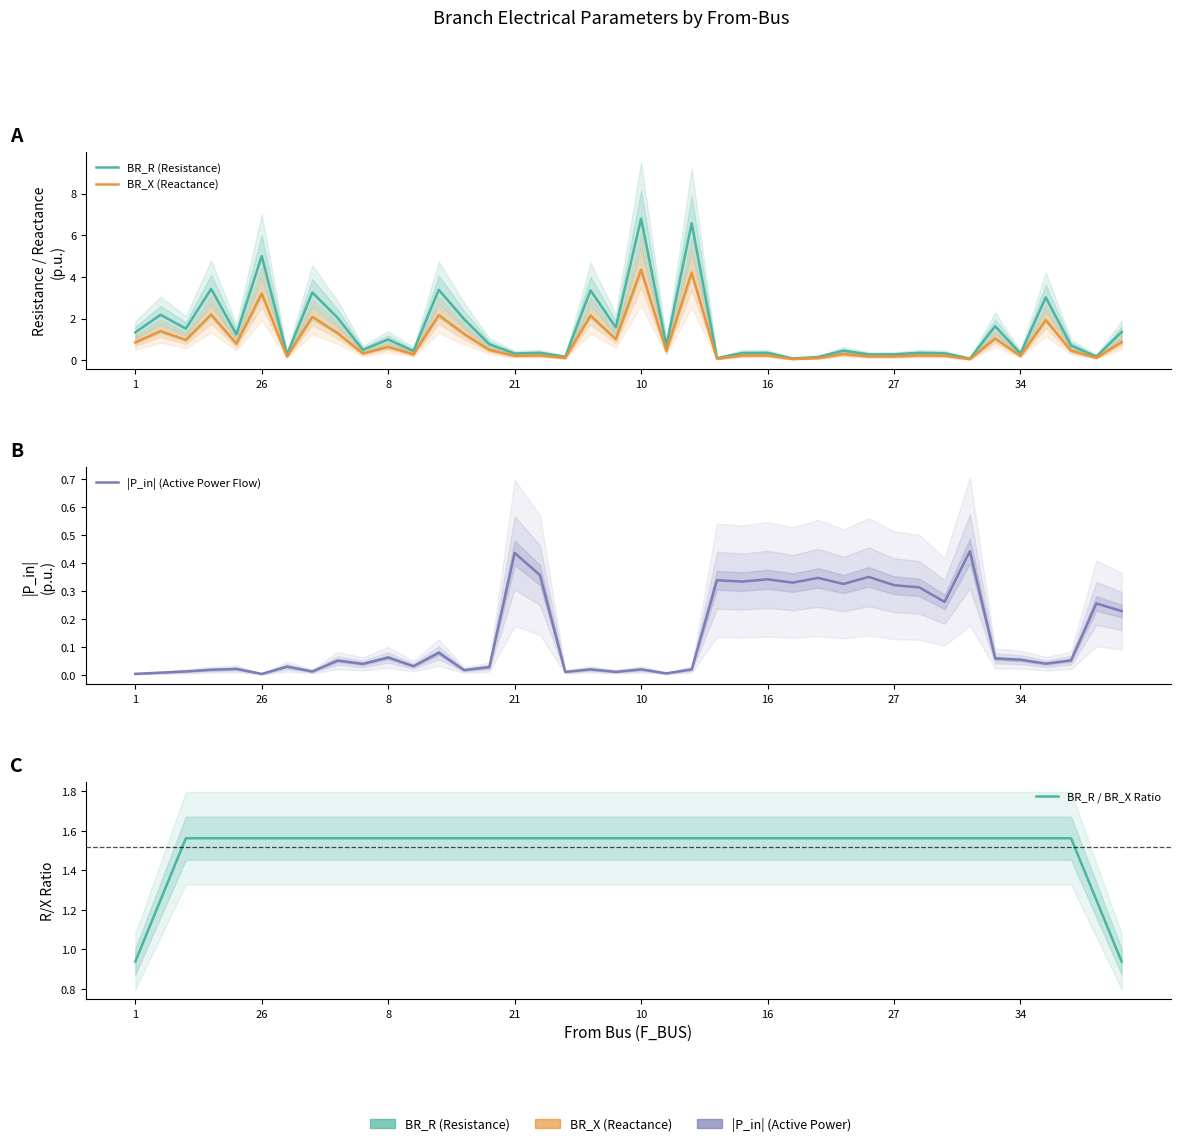

What is the average value of the BR_X (Reactance) series?

0.9